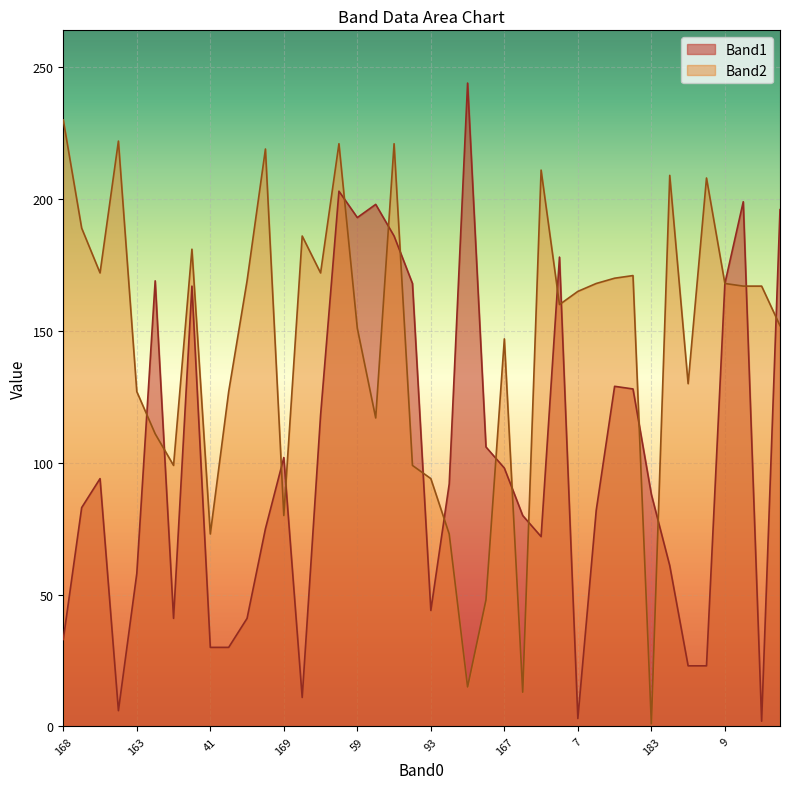

What is the label of the 5th point from the left?

163